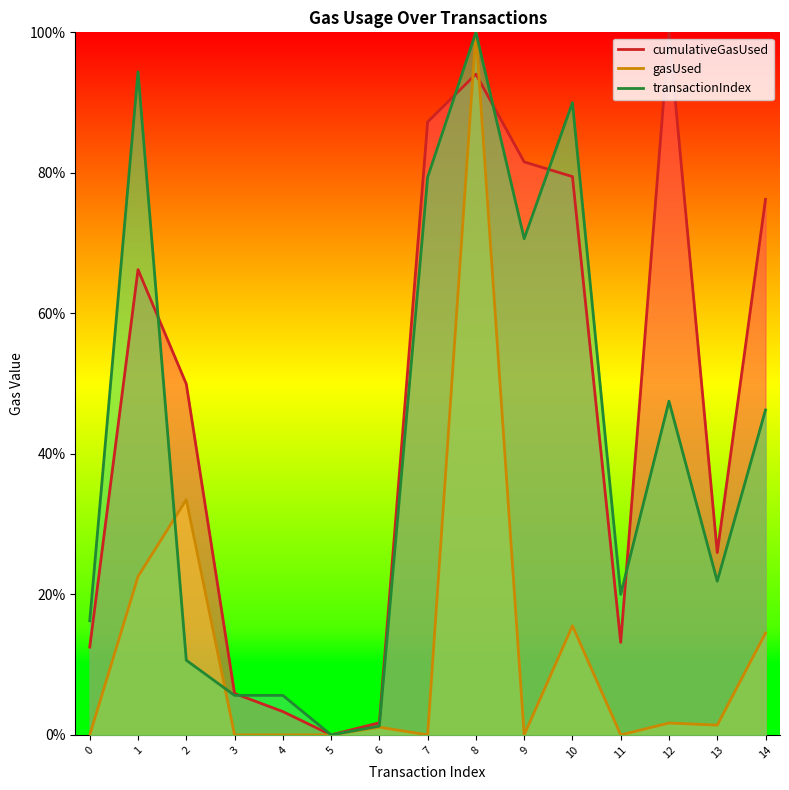

Between which two adjacent categories do transactionIndex and gasUsed first intersect?

1 and 2